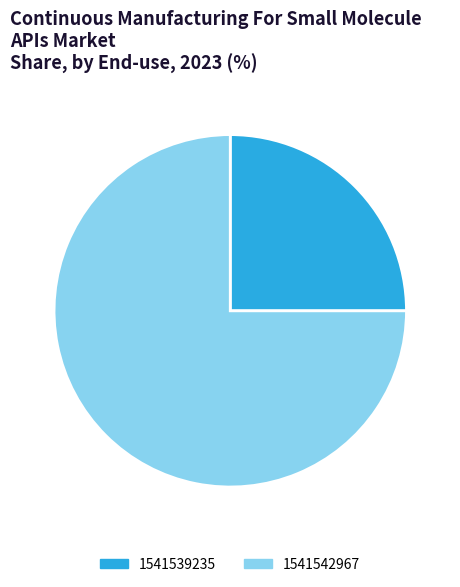

Combined, do 1541542967 and 1541539235 account for over 50%?

Yes